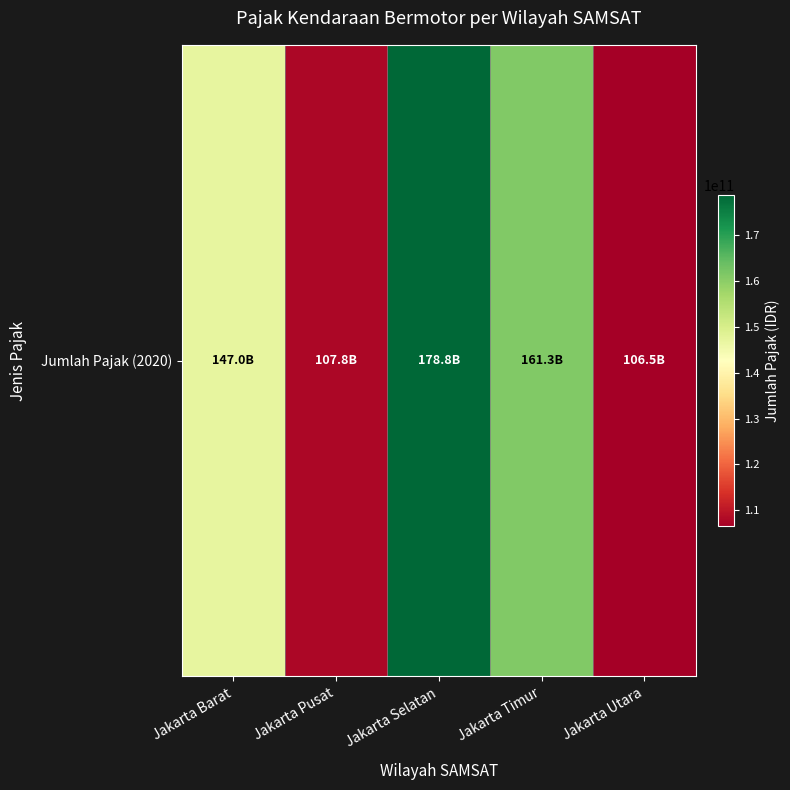

What is the sum of all values?

701454077316